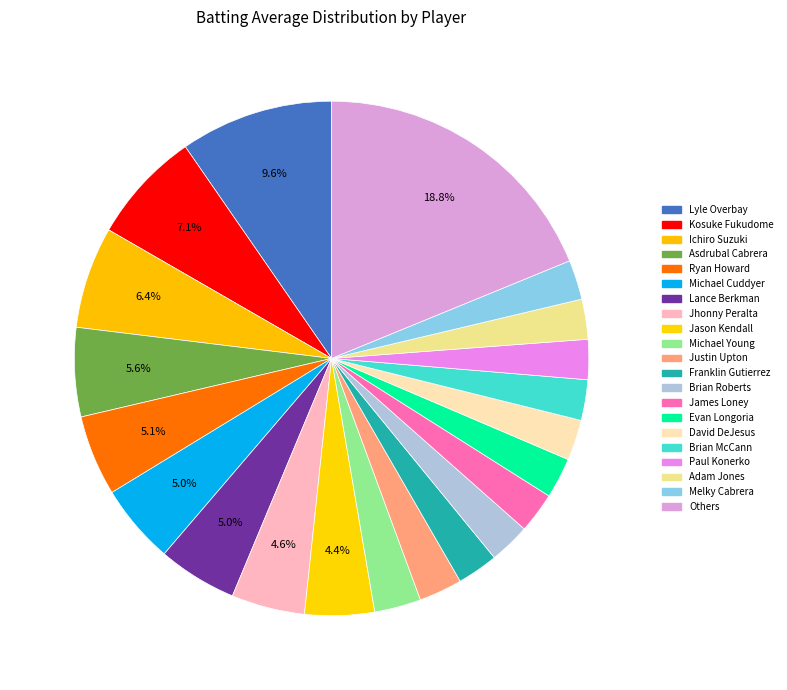

How many slices are in this pie chart?

21